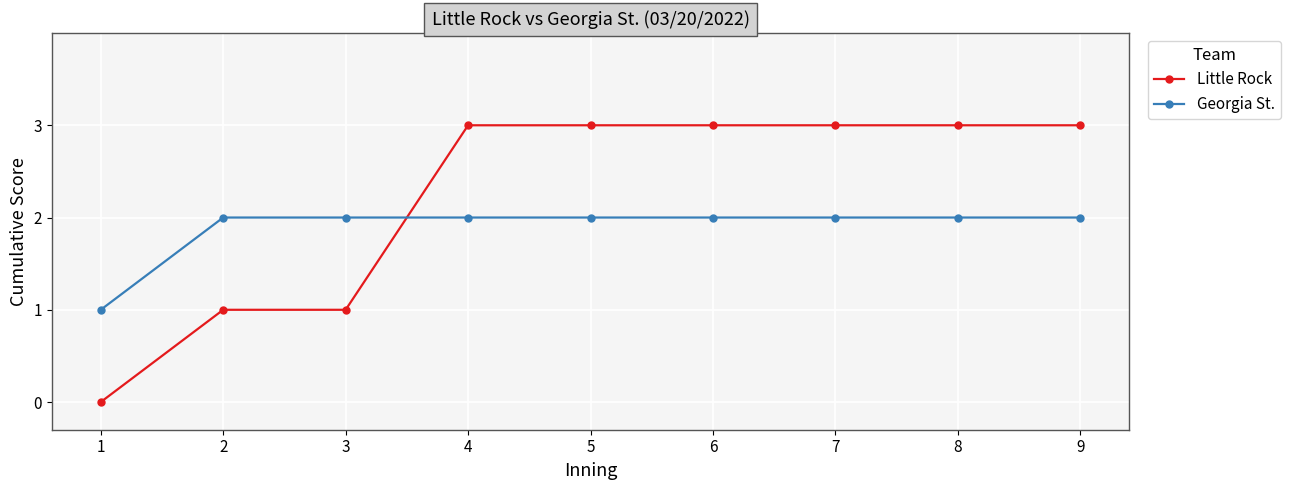

True or false: Georgia St. has a value of 2 at 2.

True